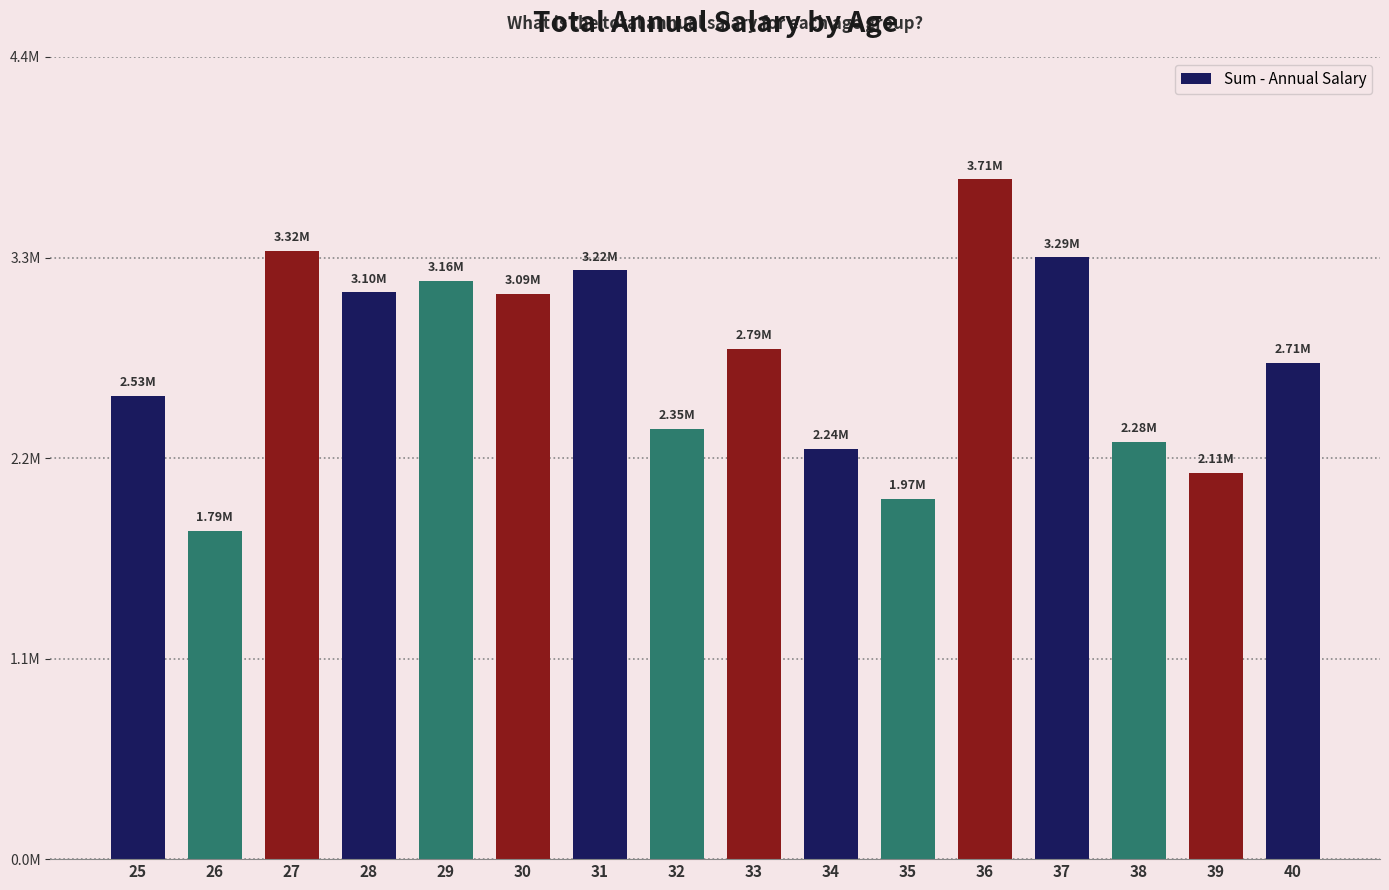

Does the chart contain any negative values?

No